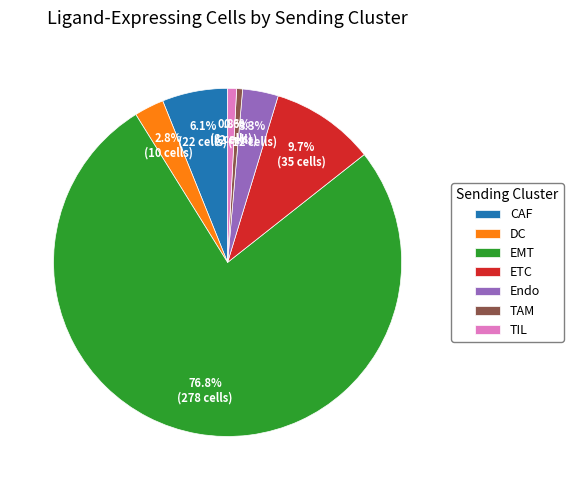

Which category accounts for the majority?

EMT